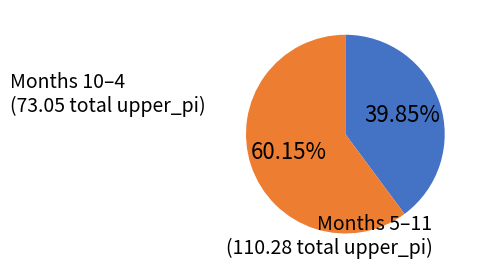

How many segments does this pie chart have?

2